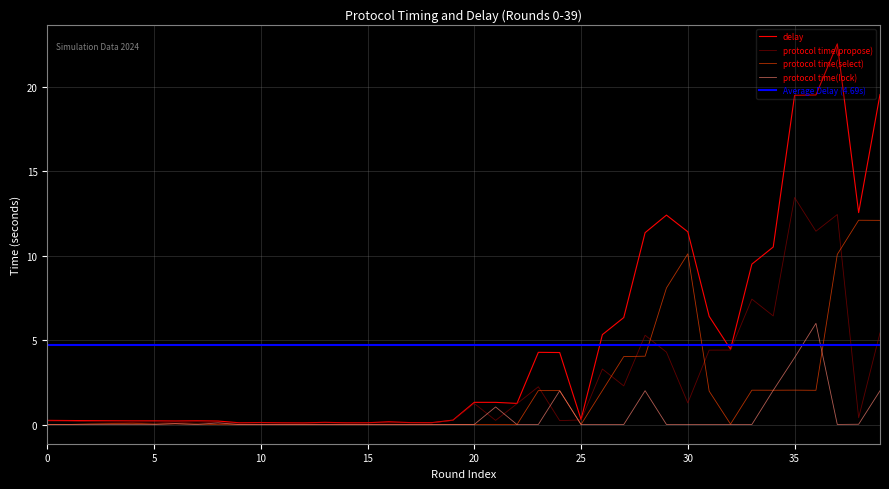

True or false: delay has more than 1 interior local peaks.

True